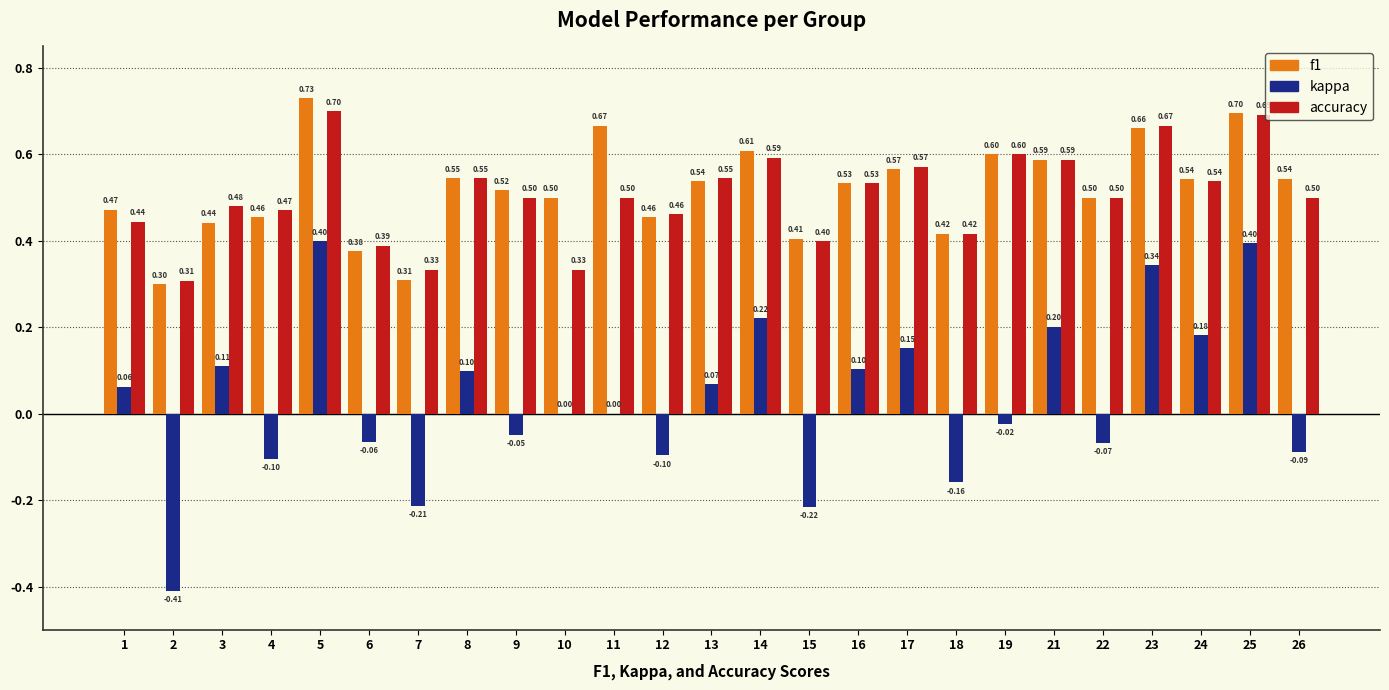

Is the value of accuracy at 12 greater than the value of f1 at 21?

No